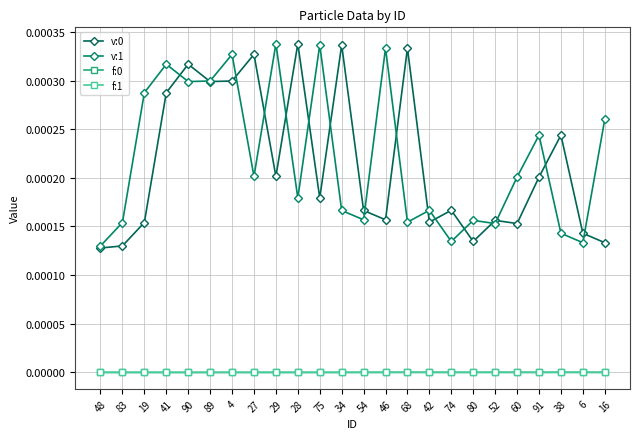

What is the label of the 9th point from the right?

42